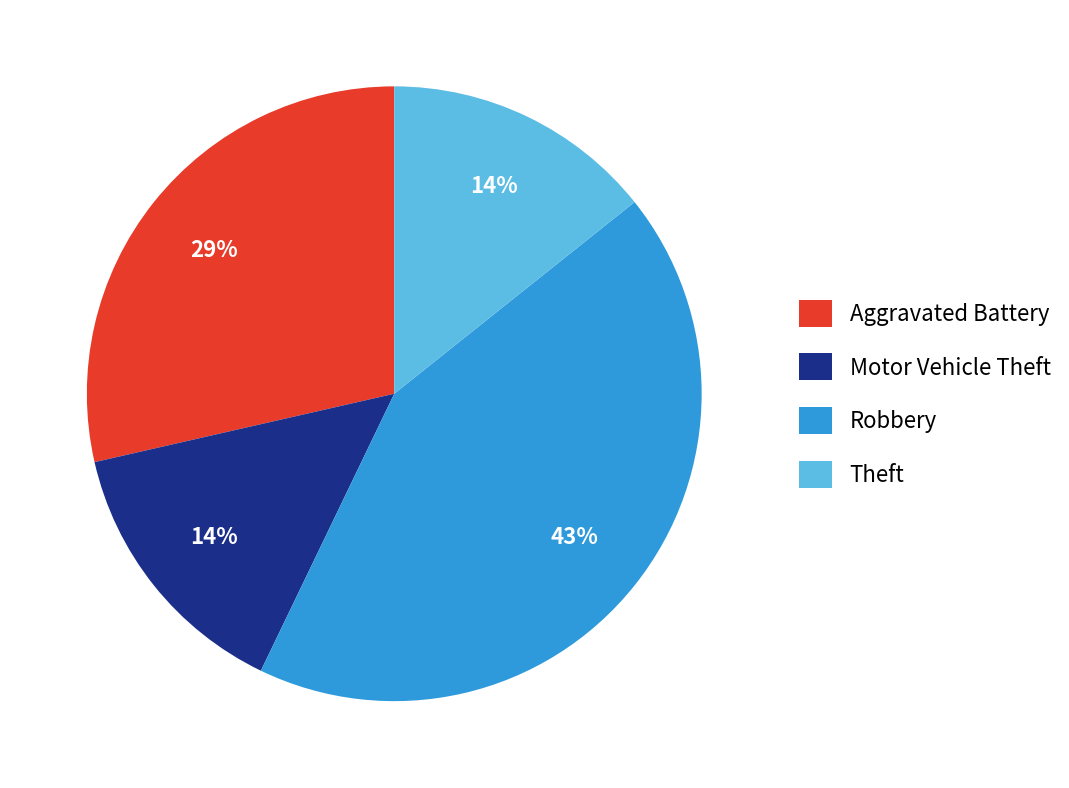

What percentage is the Theft slice, to the nearest percent?

14%